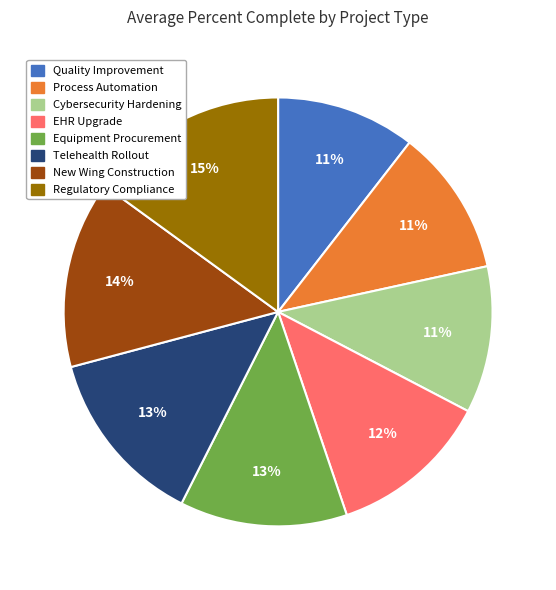

What percentage is the EHR Upgrade slice, to the nearest percent?

12%